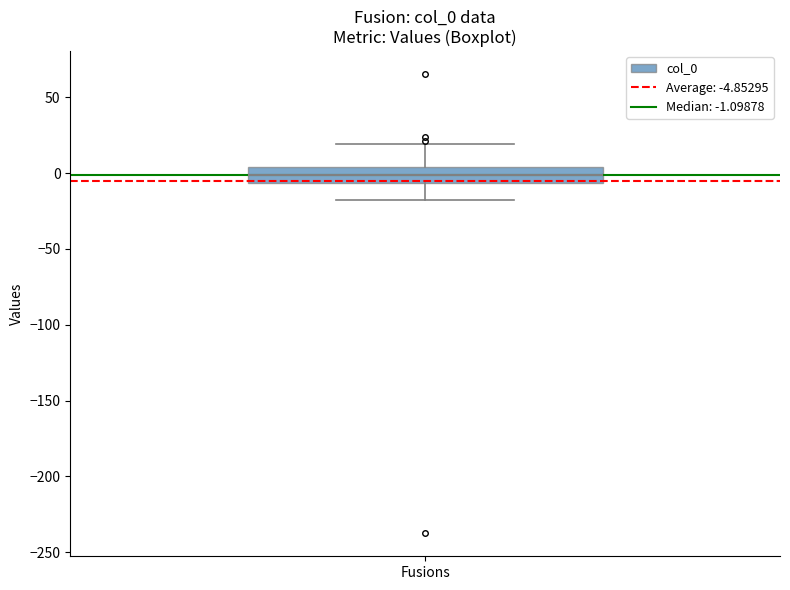

Read this box plot against the y-axis: the position of the median line, the range covered by the box, and the ends of both whiskers. The values are not printed on the chart, so give them approximately, as read against the axis.

median 0, box -5 to 5, whiskers -20 to 20